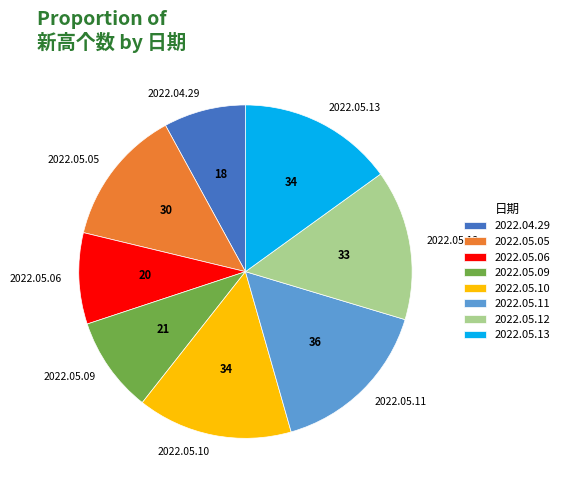

How many segments does this pie chart have?

8